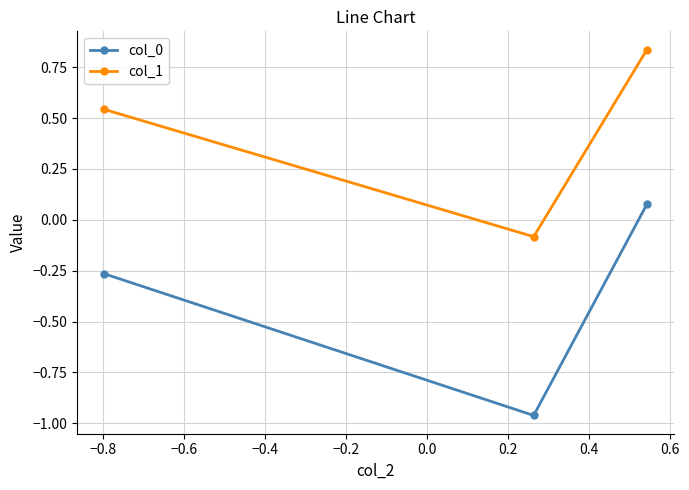

What is the average value of the col_0 series?

-0.4